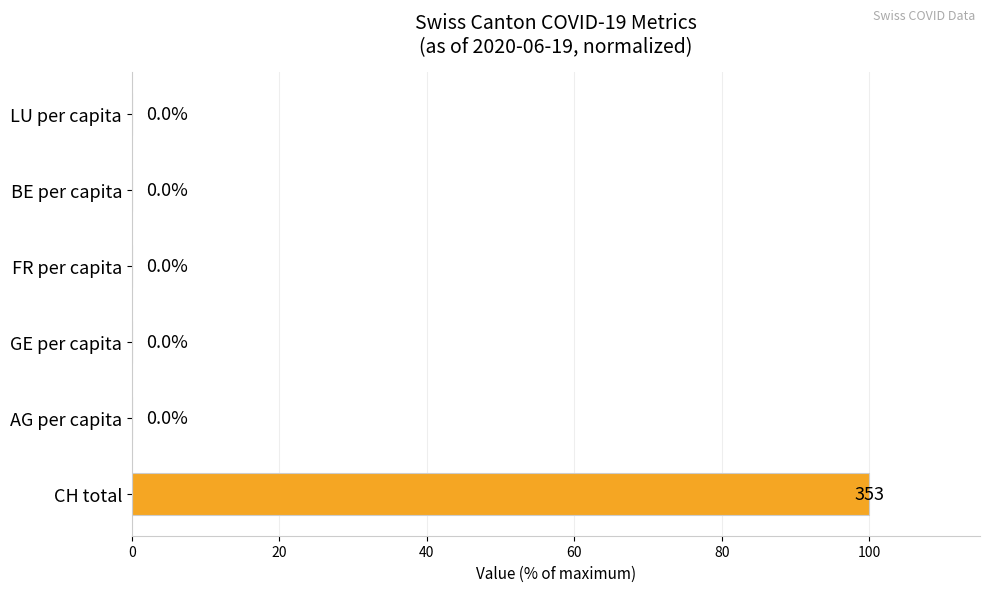

True or false: the data shows -38.1 at LU per capita.

False